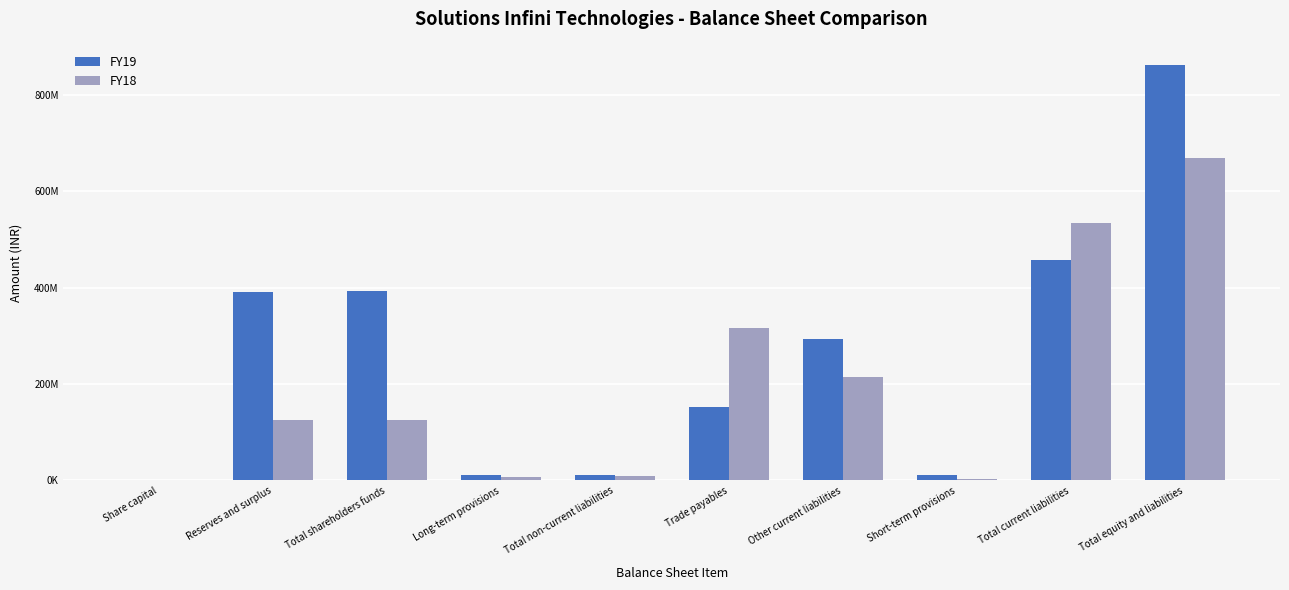

True or false: FY18 has a value of 6634231 at Total non-current liabilities.

False